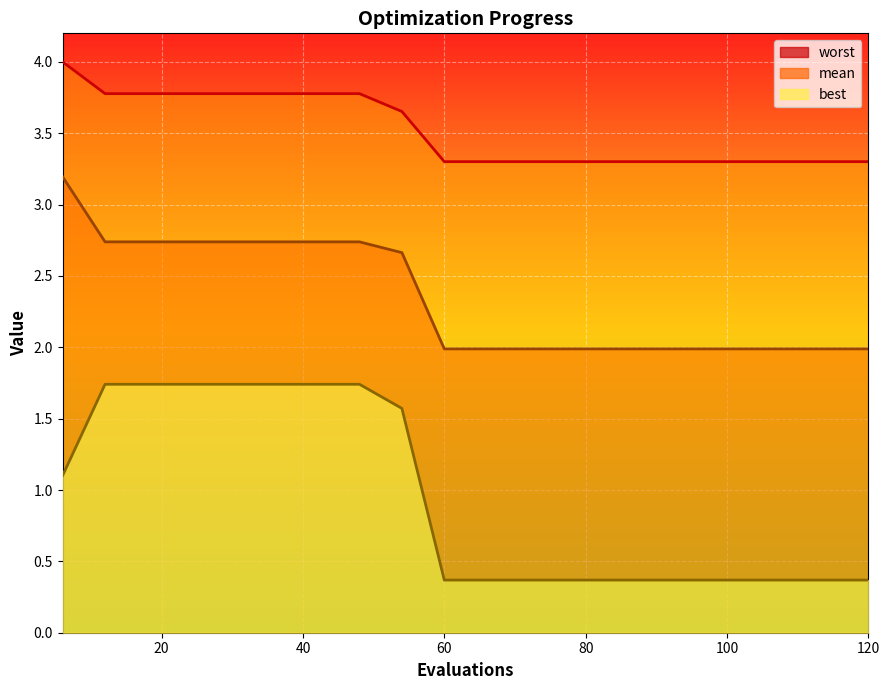

Rank the series by their maximum value, from lowest to highest.

best, mean, worst